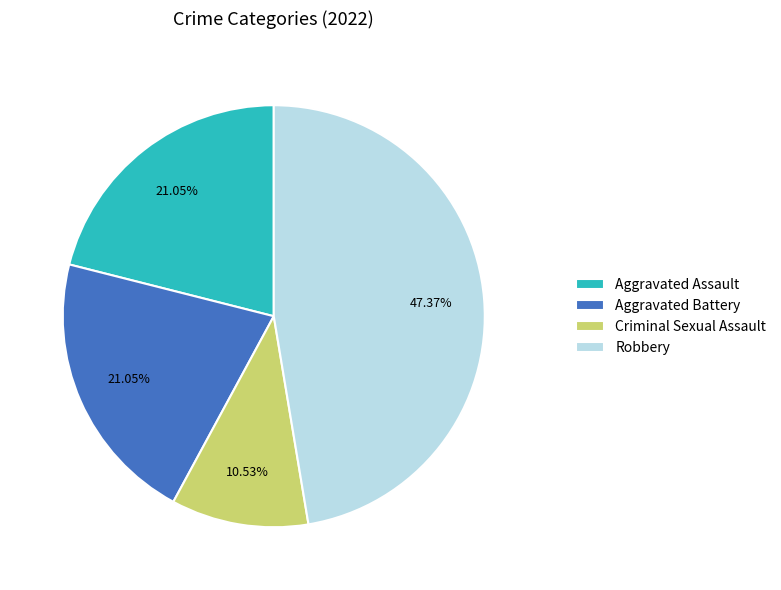

Which category has the biggest portion of the pie?

Robbery